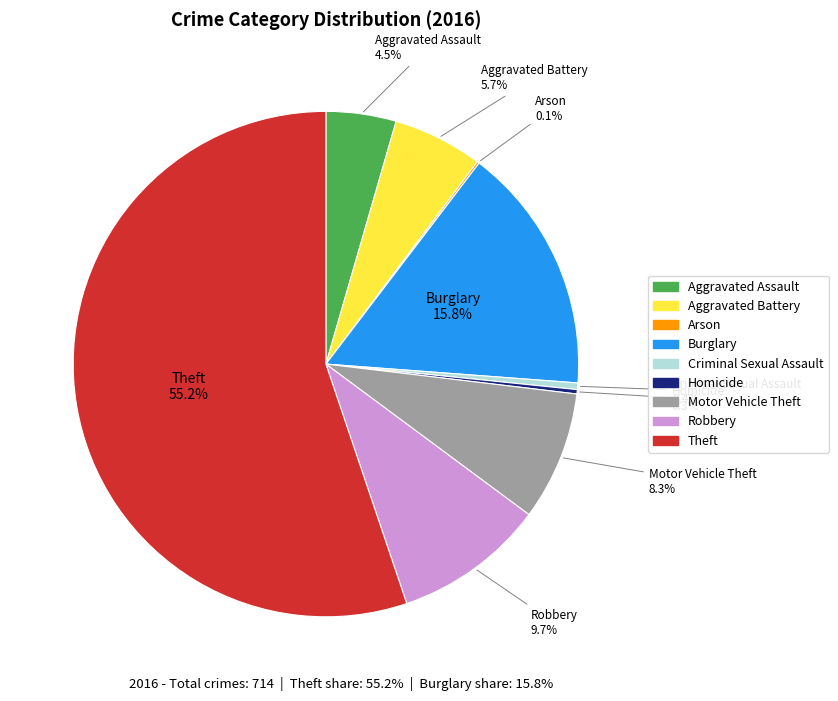

Is the sum of Aggravated Assault and Robbery greater than half?

No